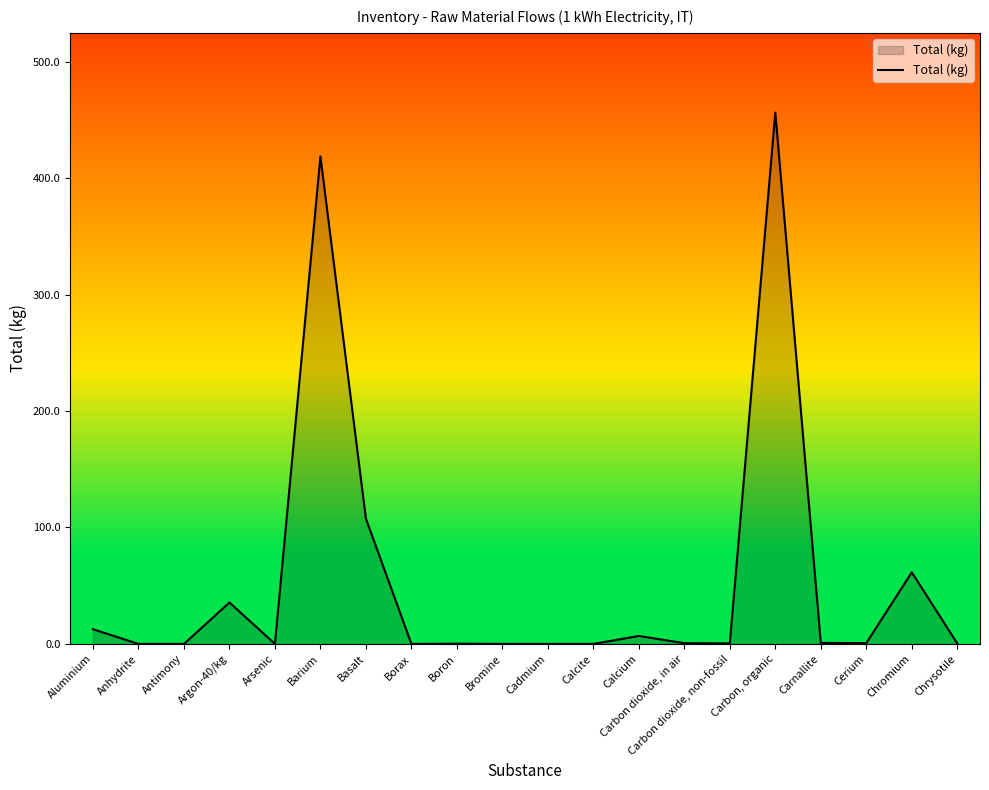

What is the difference between the maximum and minimum values?

456.4